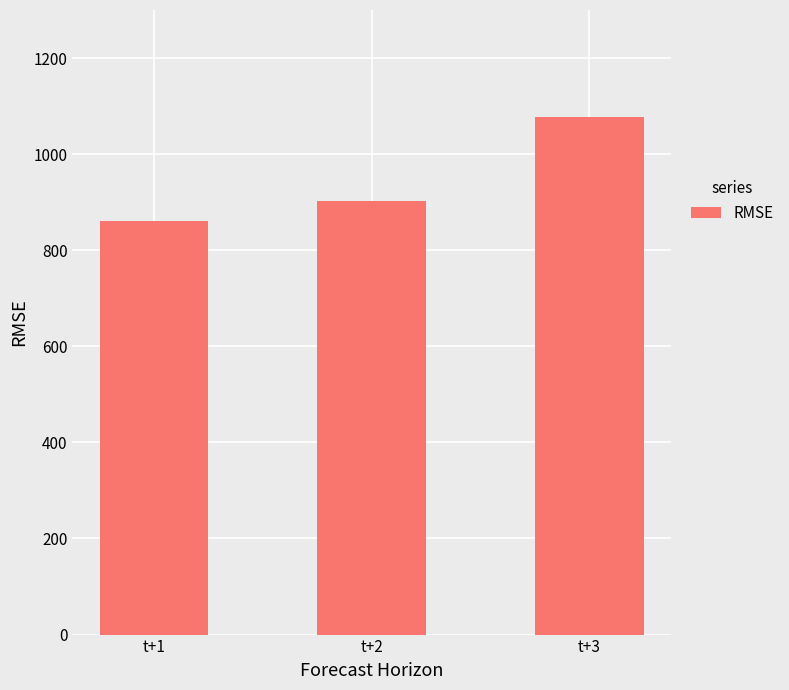

Reading left to right, extract all data points from this chart.

861.6	901.7	1078.0